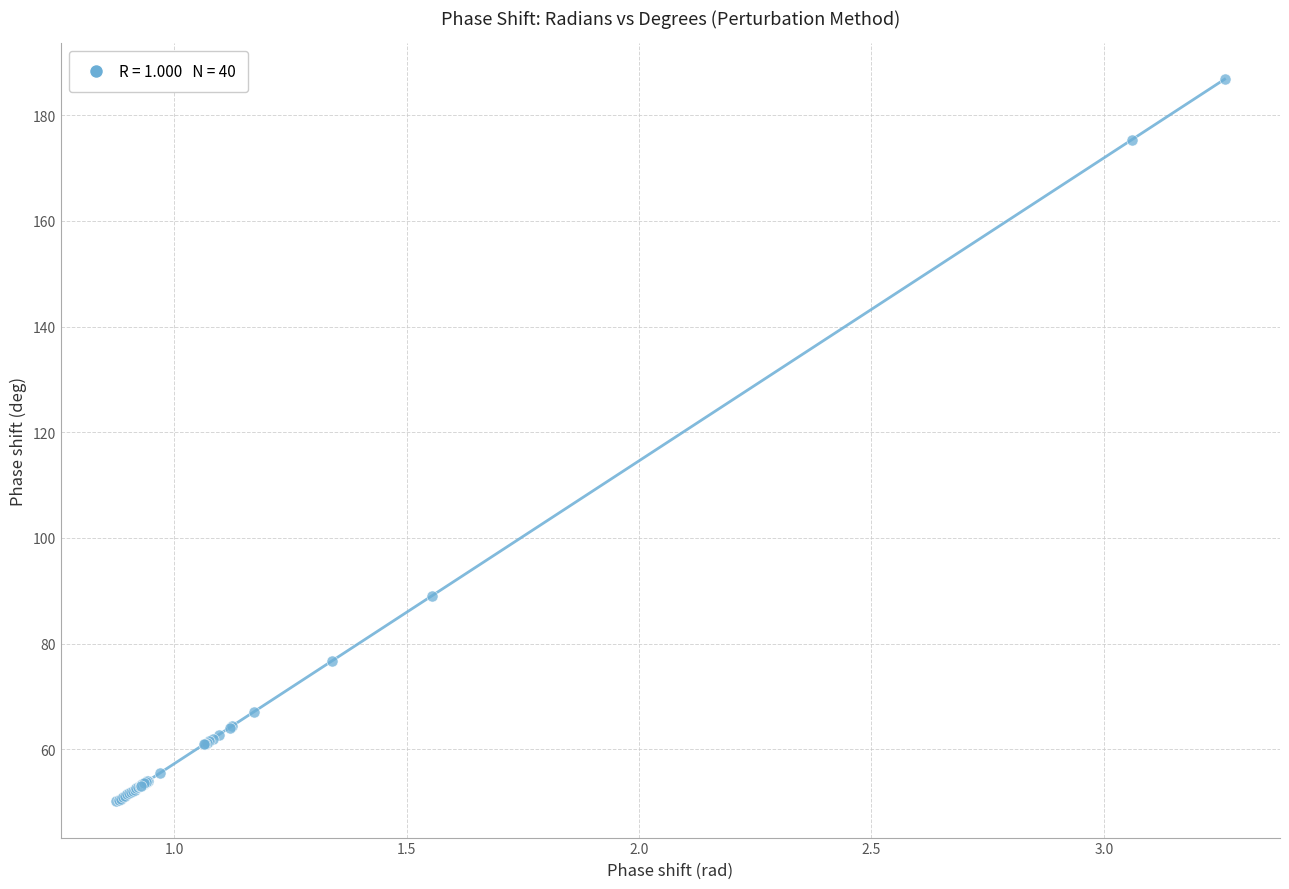

What Y value in the scatter plot is closest to 118?

89.1